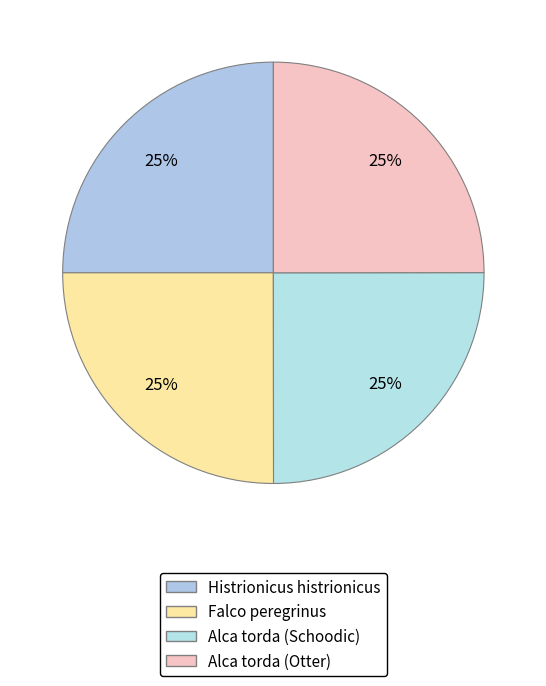

Does any single category account for the majority?

No